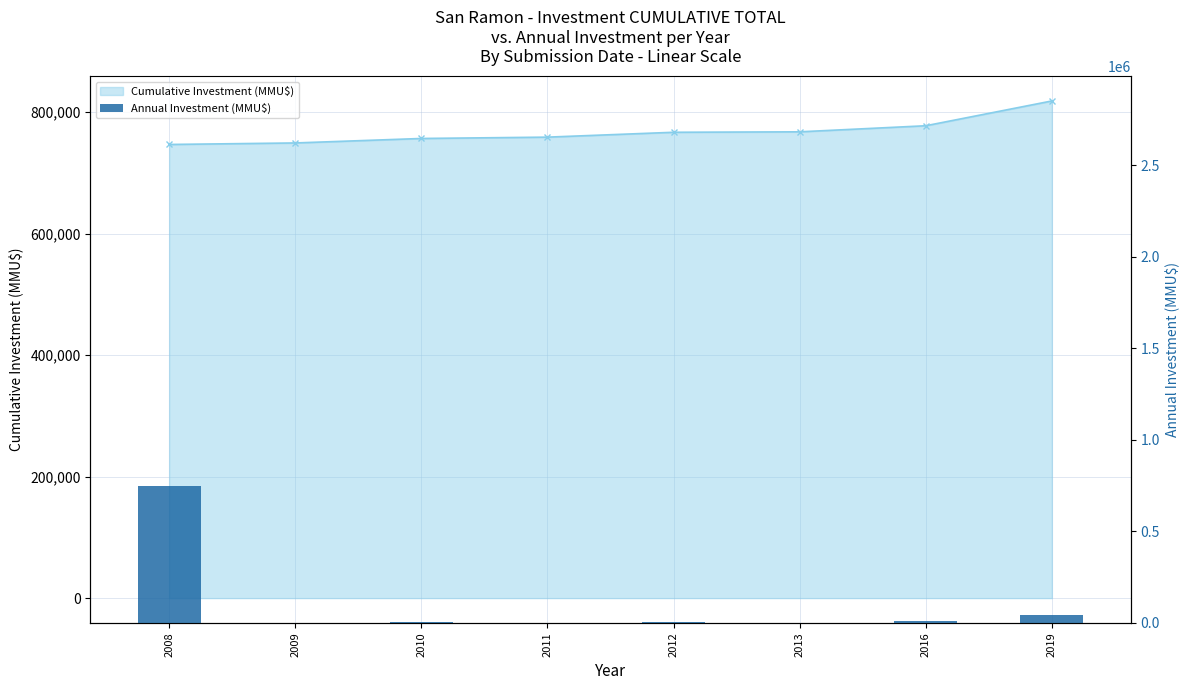

What is the change in value from 2008 to 2011?

-744418